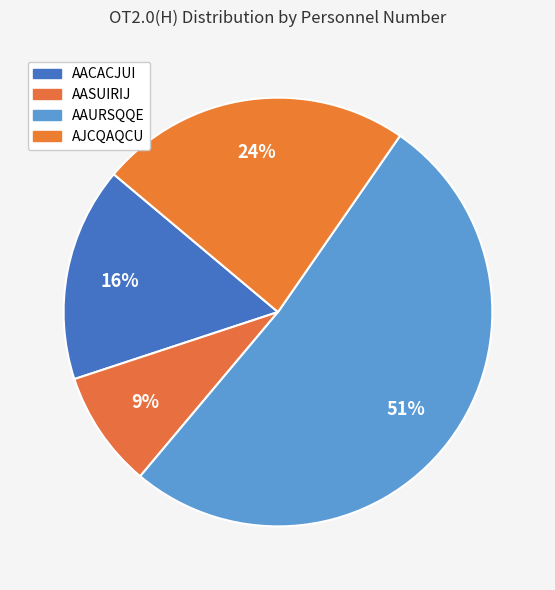

Which category accounts for the majority?

AAURSQQE